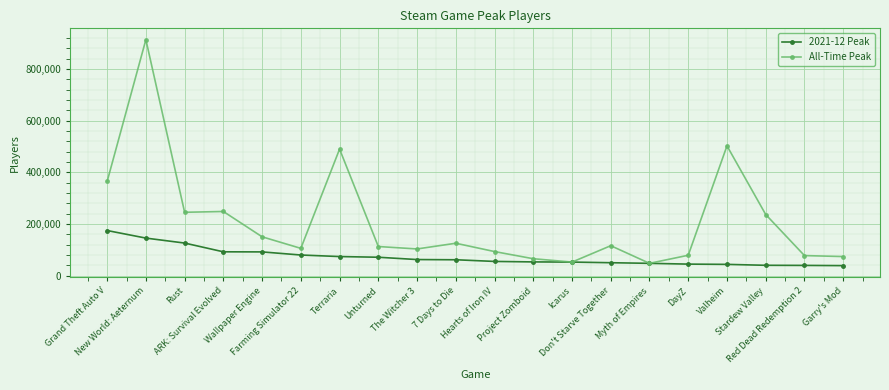

What is the highest value of the All-Time Peak series?

913634